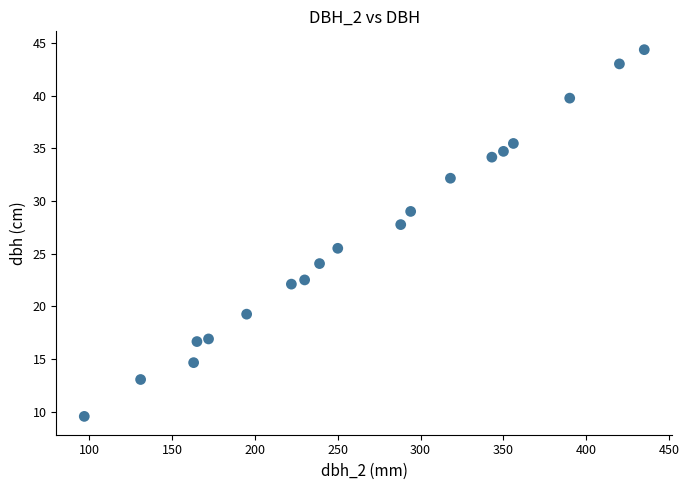

What Y value in the scatter plot is closest to 26?

25.5